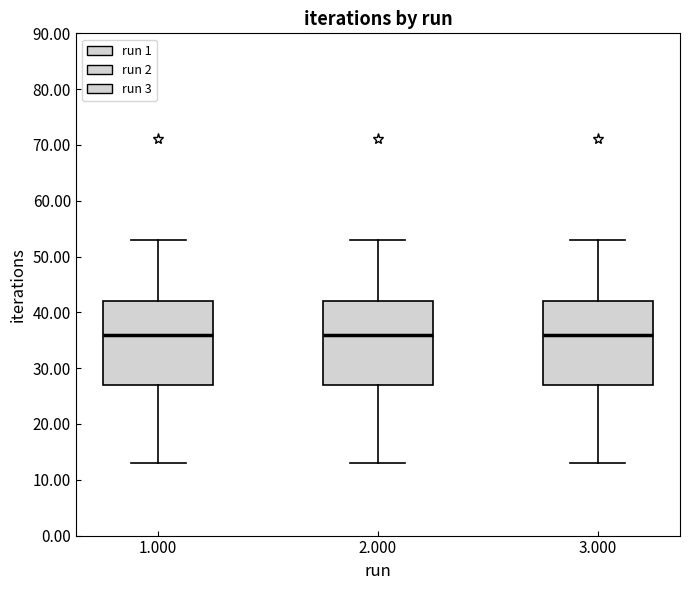

Where is the upper edge of the box at x = 1.000 on the y-axis? The values are not printed on the chart, so give them approximately, as read against the axis.

42